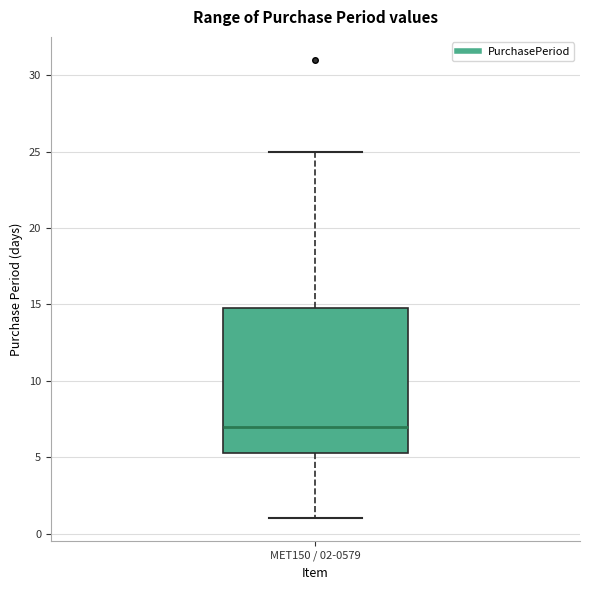

Read this box plot against the y-axis: the position of the median line, the range covered by the box, and the ends of both whiskers. The values are not printed on the chart, so give them approximately, as read against the axis.

median 7.0, box 5.5 to 15.0, whiskers 1.0 to 25.0